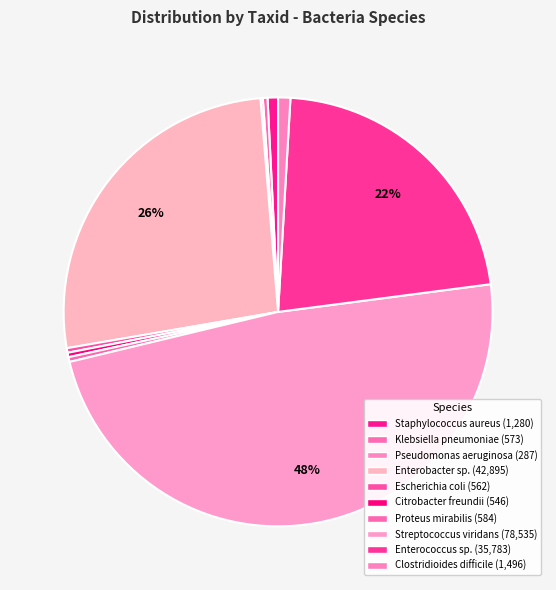

What is the smallest slice in the pie chart?

Pseudomonas aeruginosa